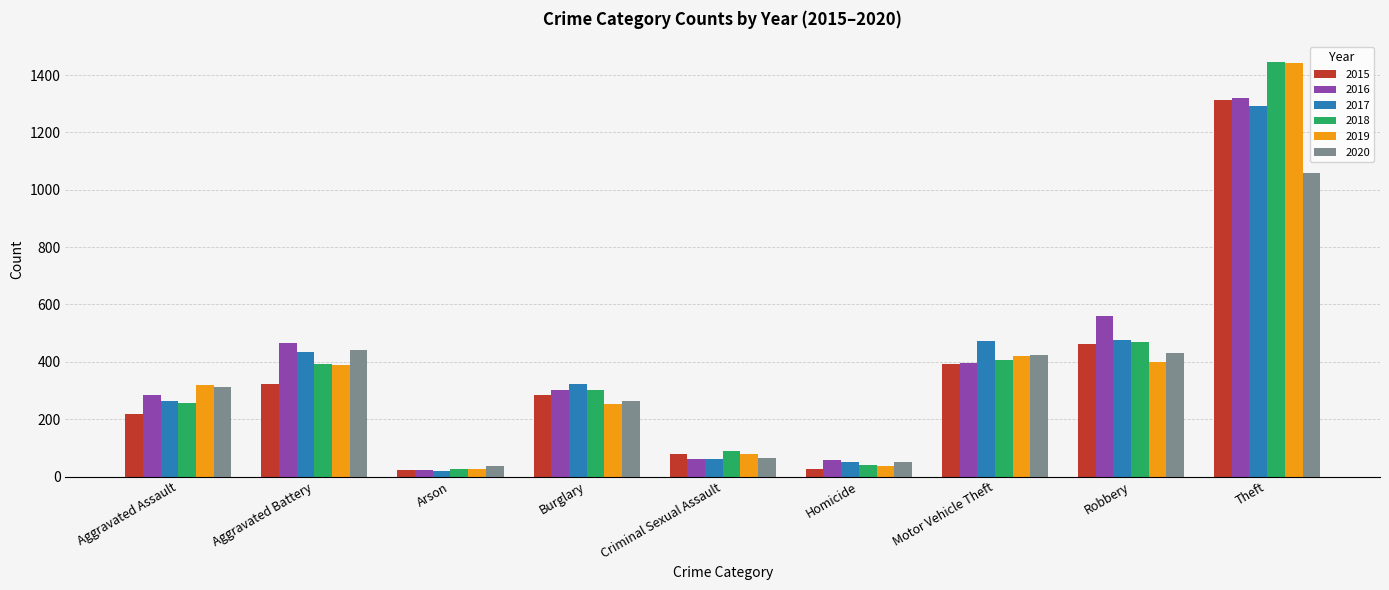

What is the total value across all series at Criminal Sexual Assault?

431